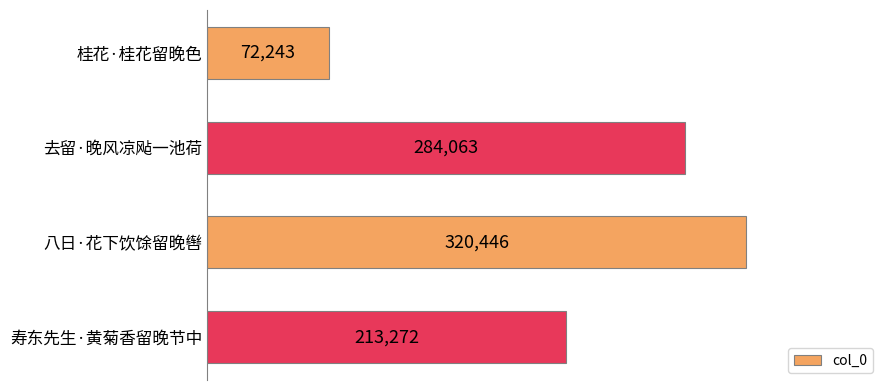

What is the difference between the maximum and minimum values?

248203